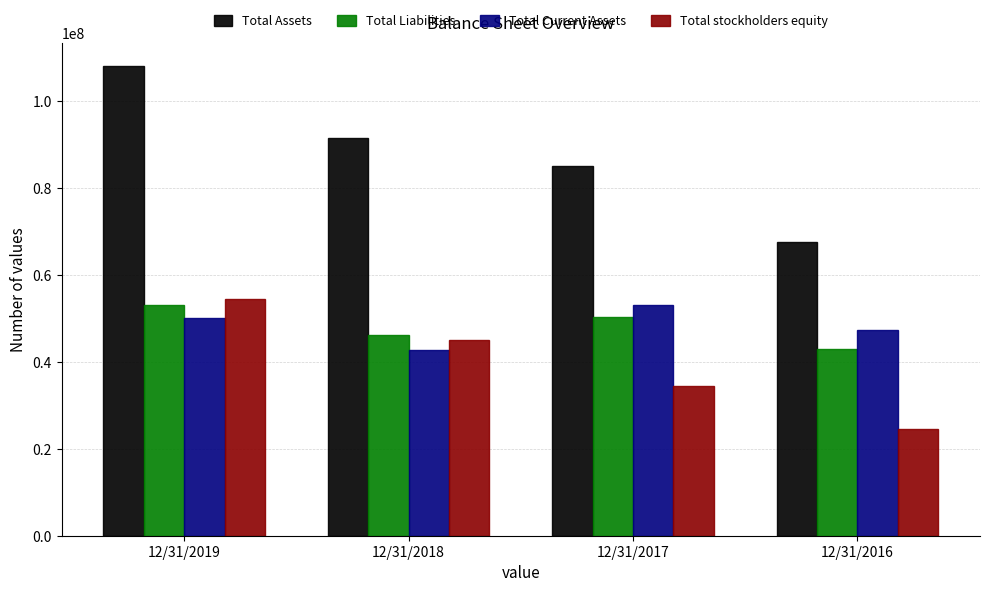

How many bars are there in total?

16